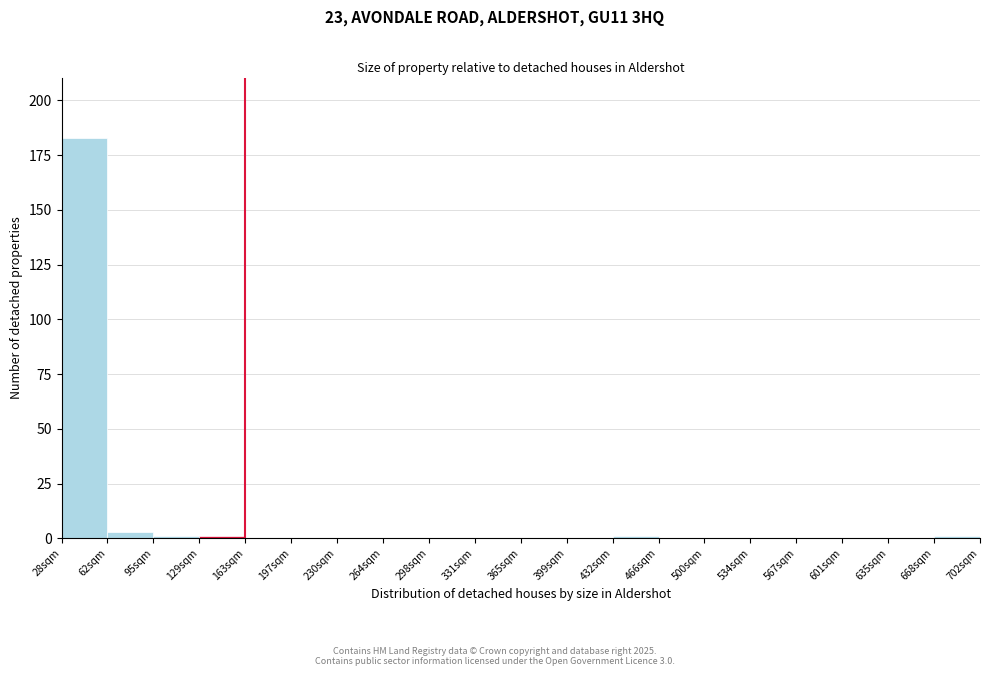

Reading left to right, extract all data points from this chart.

28sqm=183	62sqm=3	95sqm=1	129sqm=1	163sqm=0	197sqm=0	230sqm=0	264sqm=0	298sqm=0	331sqm=0	365sqm=0	399sqm=0	432sqm=1	466sqm=0	500sqm=0	534sqm=0	567sqm=0	601sqm=0	635sqm=0	668sqm=1